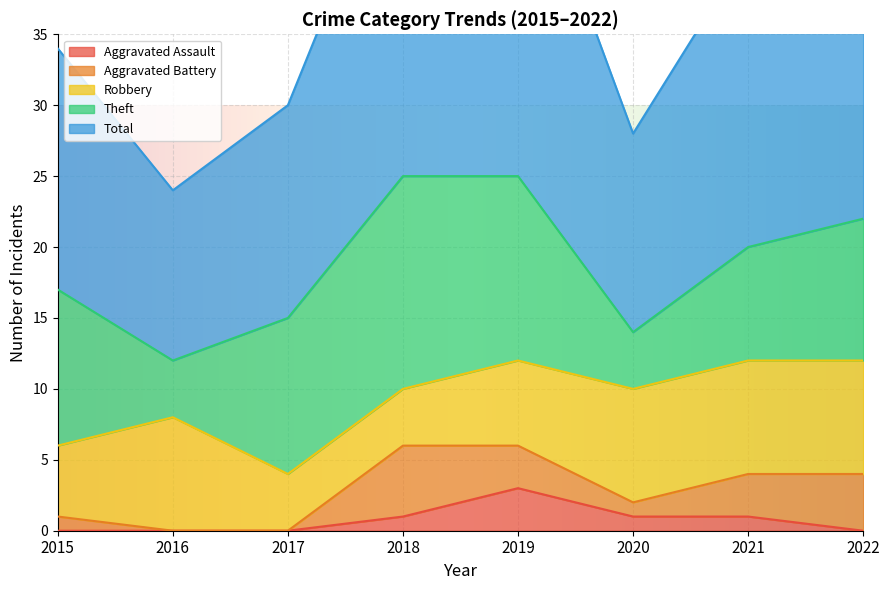

Rank the series at 2020 from lowest to highest value.

Aggravated Assault, Aggravated Battery, Theft, Robbery, Total